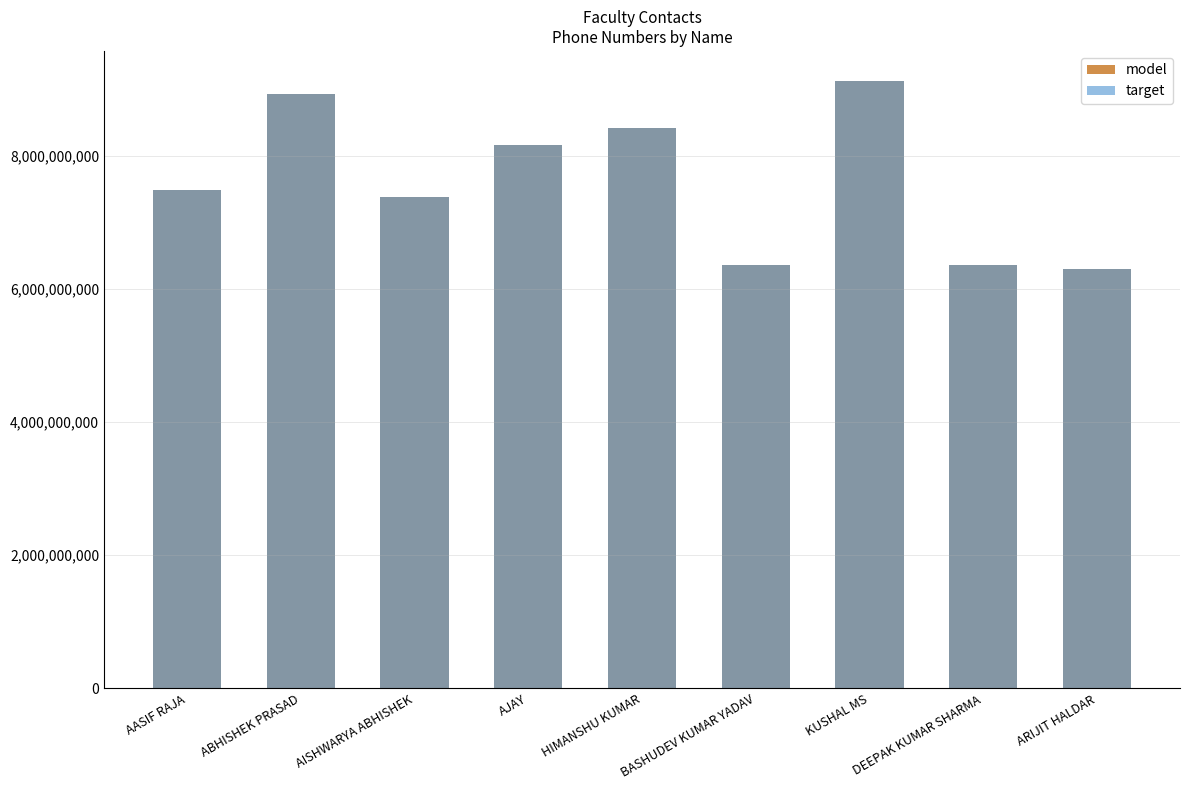

At how many categories does at least one series exceed 8946653004?

1